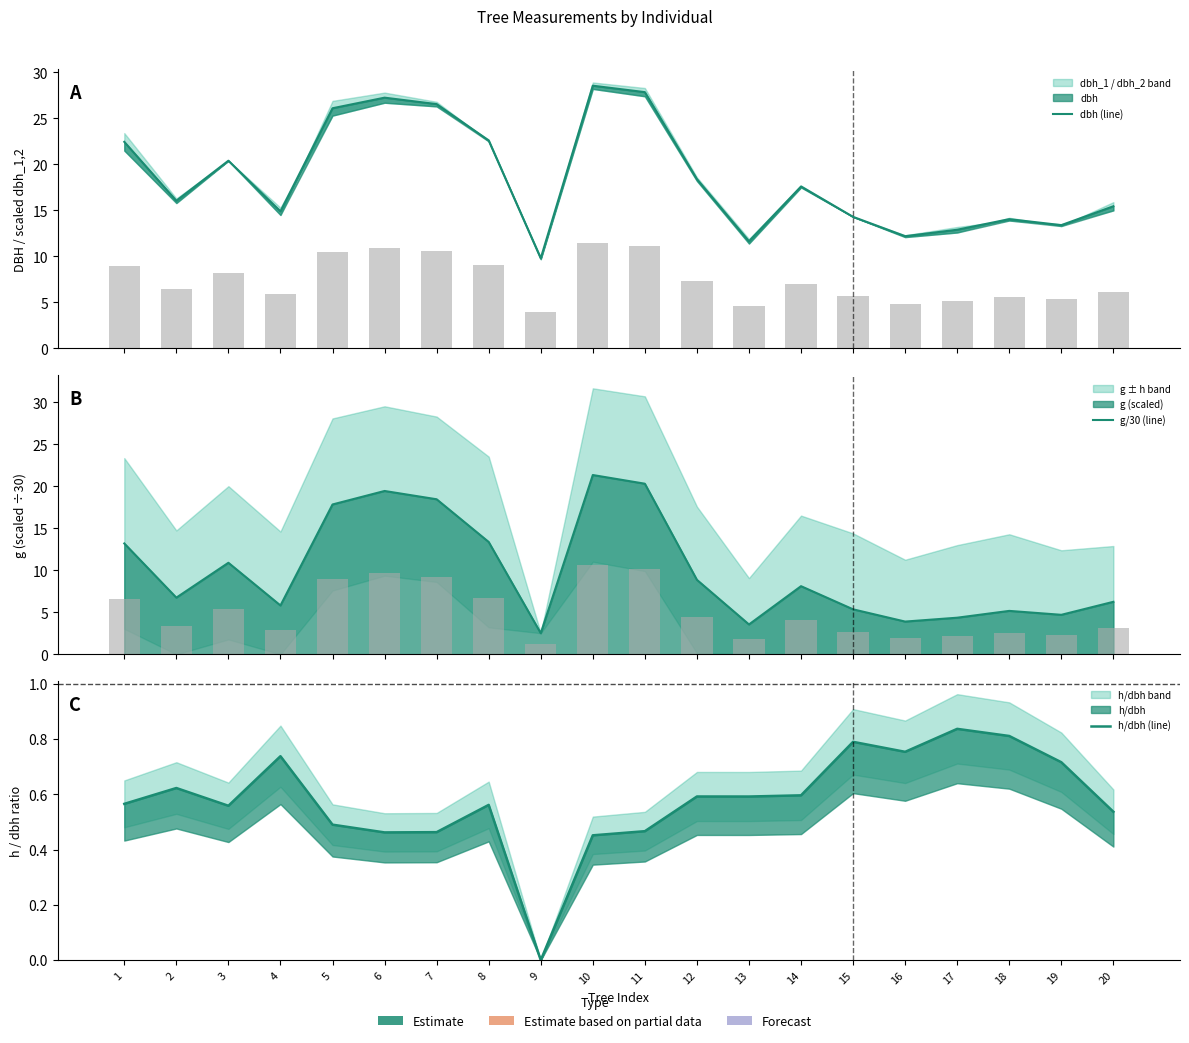

Are the bars grouped side by side (vs. stacked)?

Yes